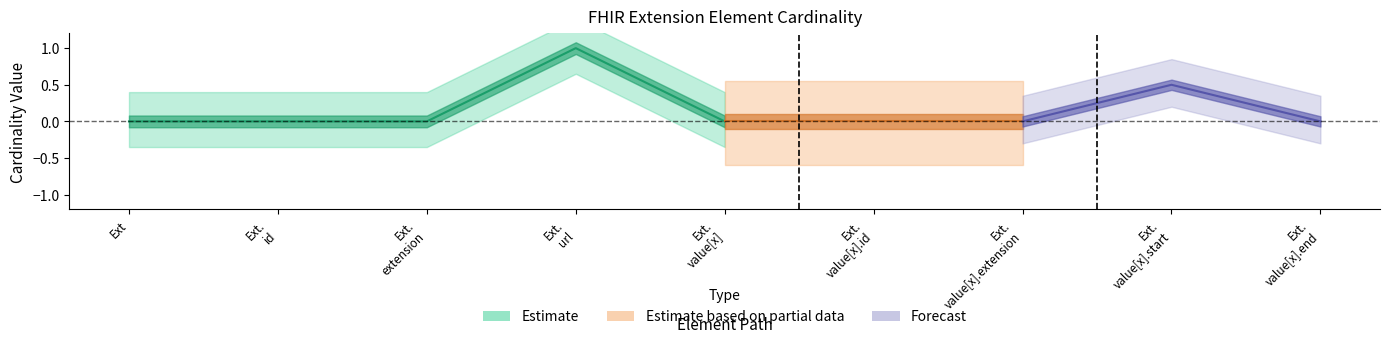

Reading left to right, extract all data points from this chart.

Min: 0	0	0	1	0	0	0	1	0
Base Min: 0	0	0	1	0	0	0	0	0